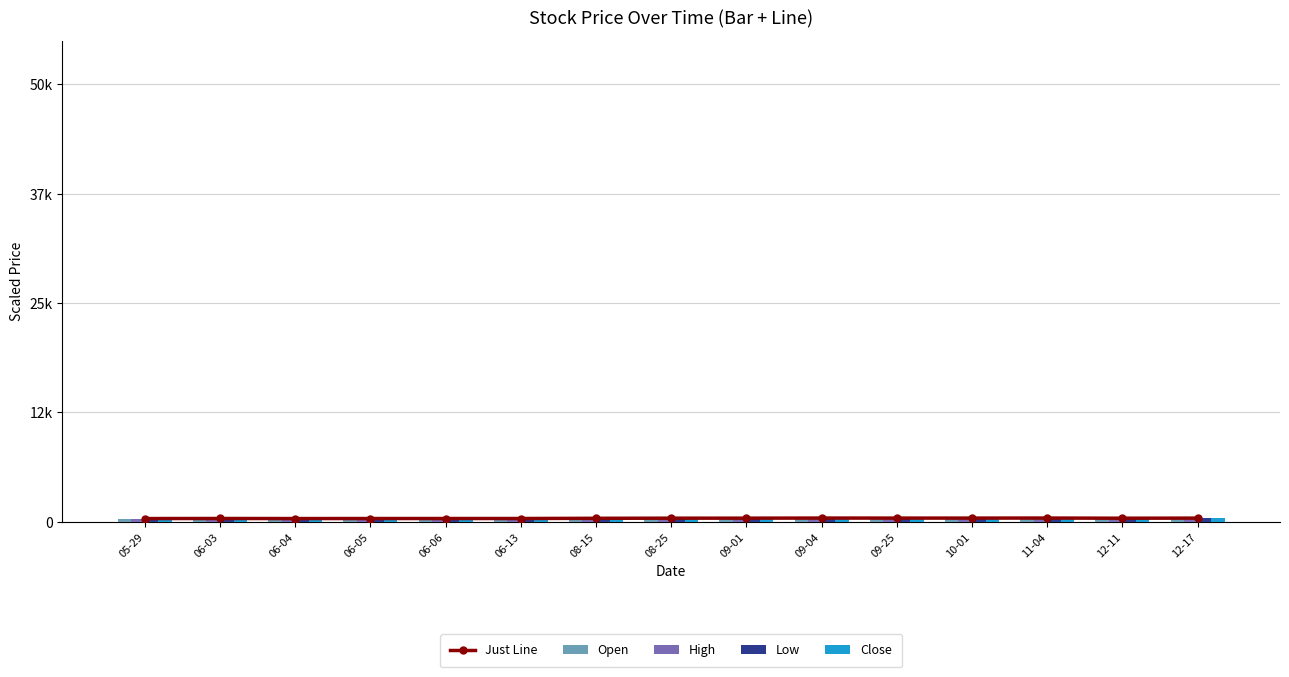

What is the label of the 11th bar from the left?

09-25